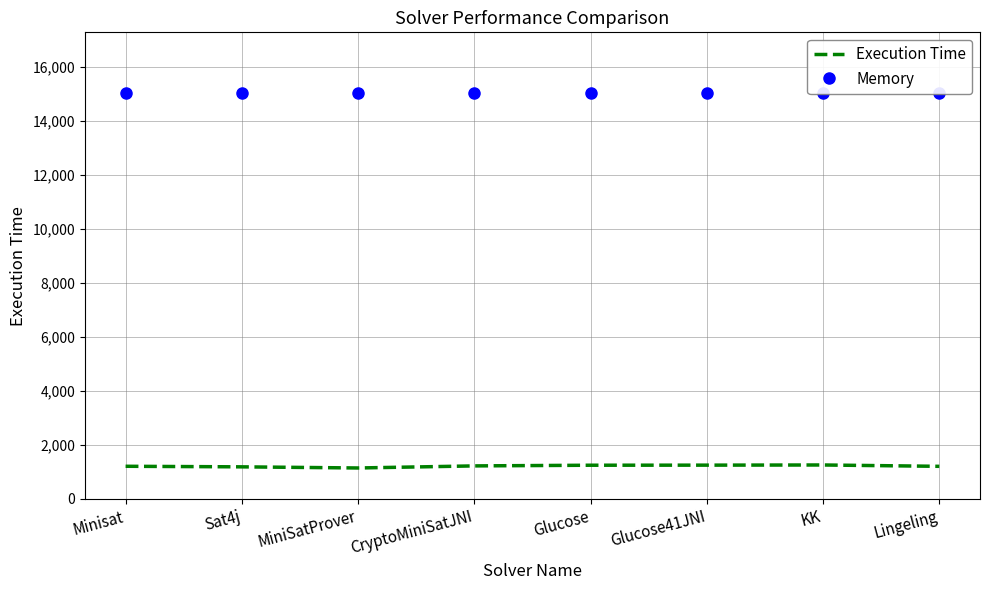

Reading right to left, transcribe all the data shown in this chart.

Execution Time: 1206	1256	1250	1247	1222	1145	1187	1208
Memory: 15026	15026	15026	15026	15026	15030	15026	15026